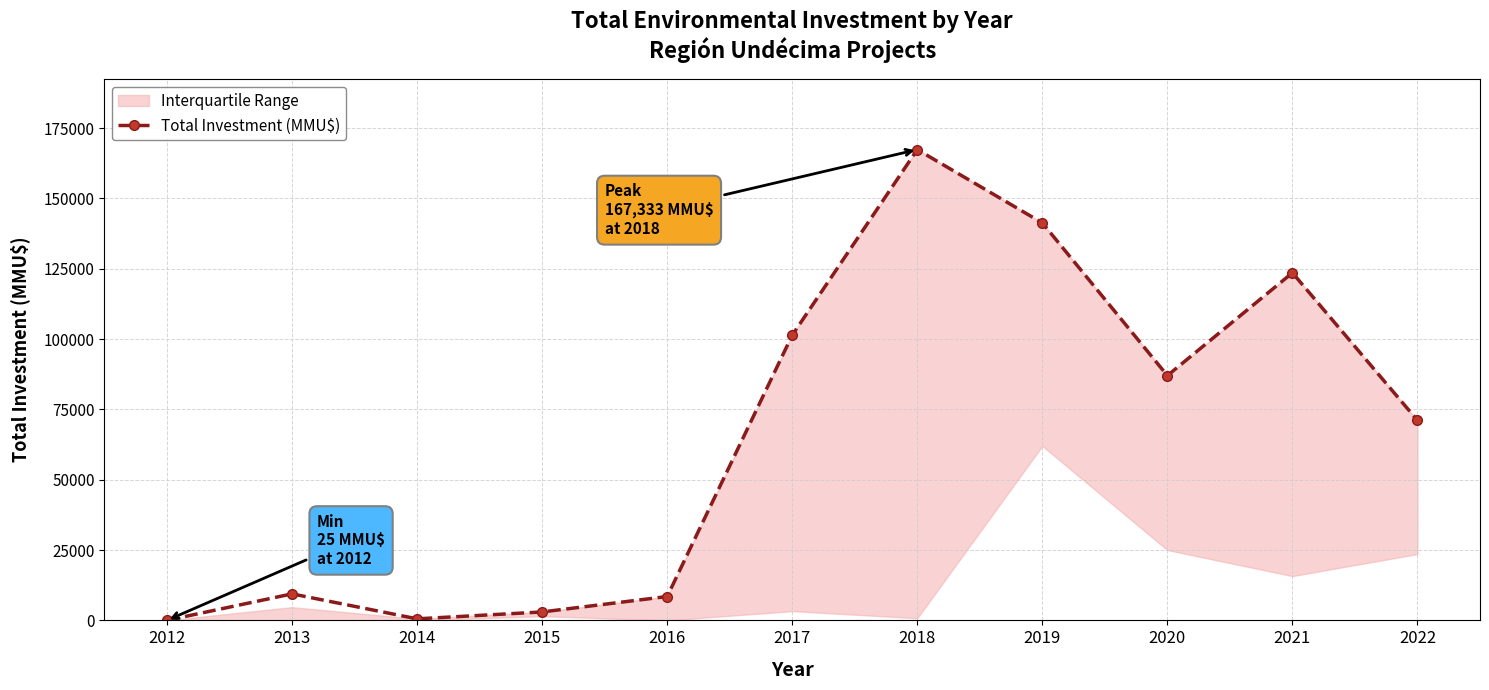

Reading right to left, what are all the values shown in this chart?

71091	123539	87000	141263	167333	101376	8483	3000	550	9425	25